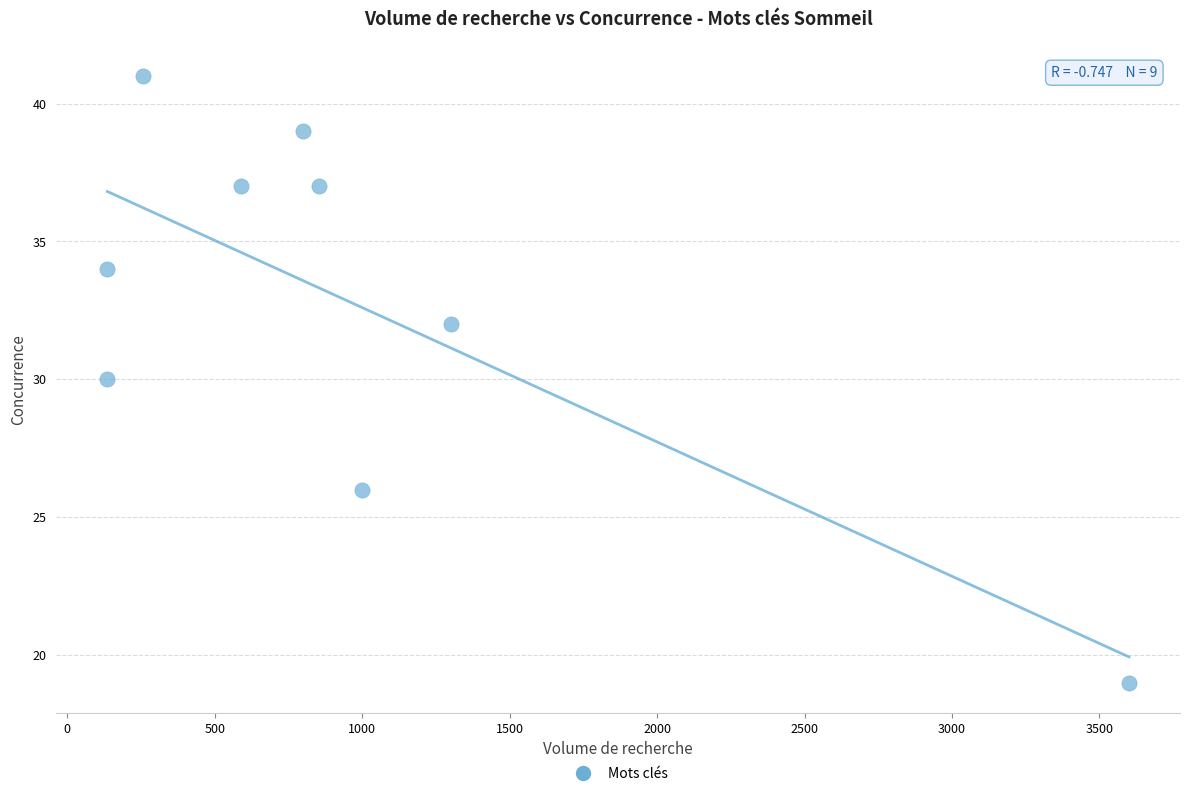

What is the range of X values (max minus min)?

3464